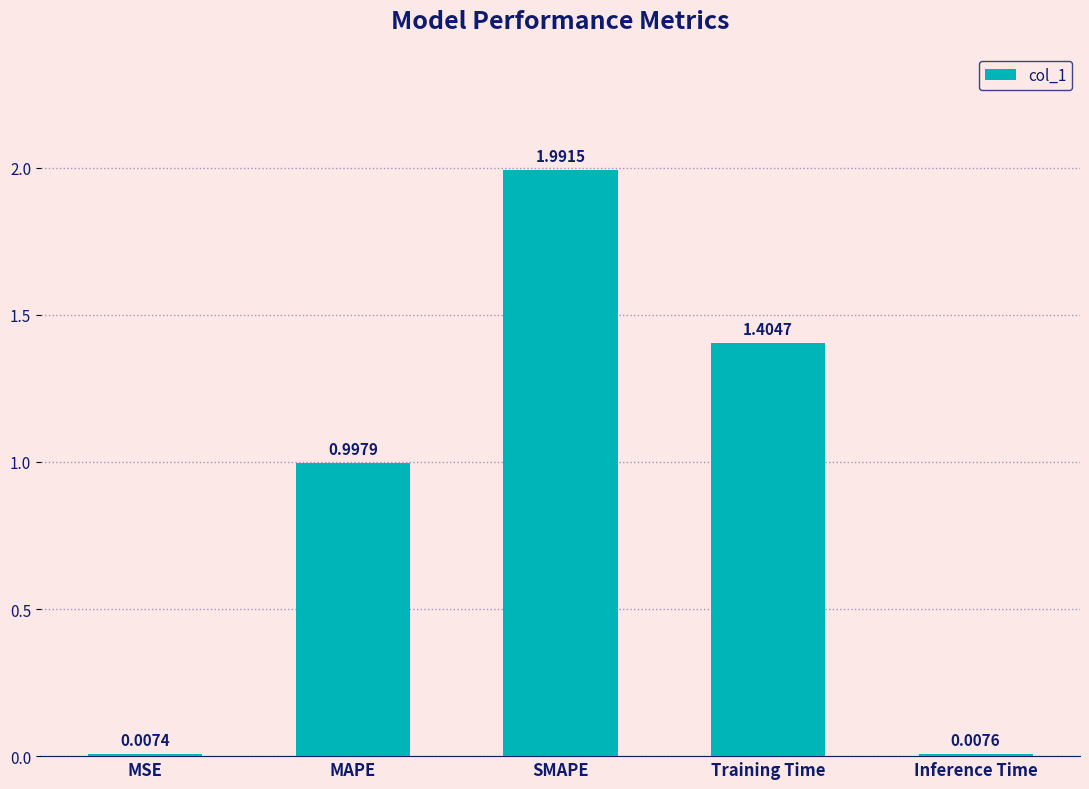

Rank the categories by value from highest to lowest.

SMAPE, Training Time, MAPE, Inference Time, MSE